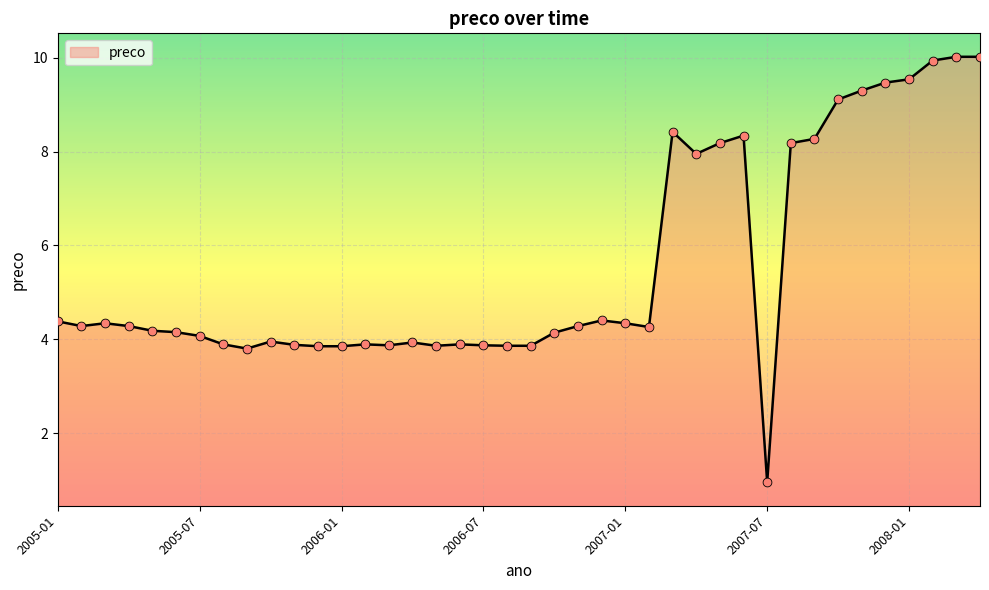

What is the change in value from 2005-09 to 2005-10?

+0.2